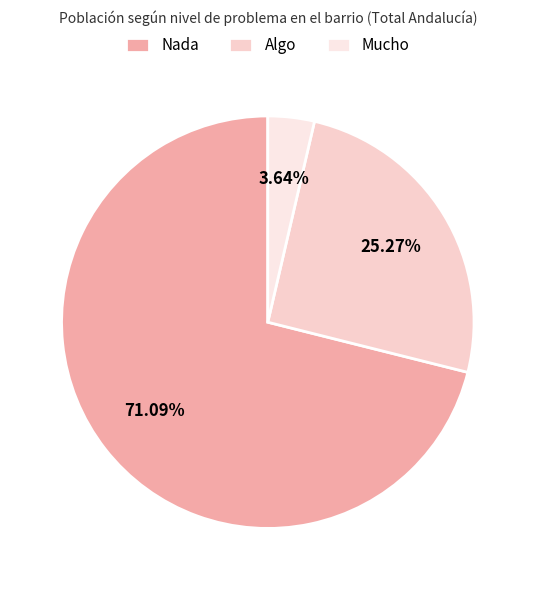

Is it true that Algo is 34% of the pie?

False